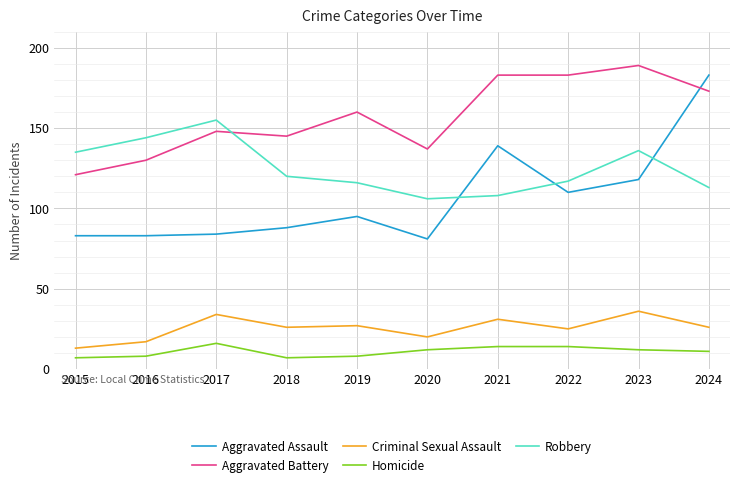

Which series has the widest spread of values?

Aggravated Assault